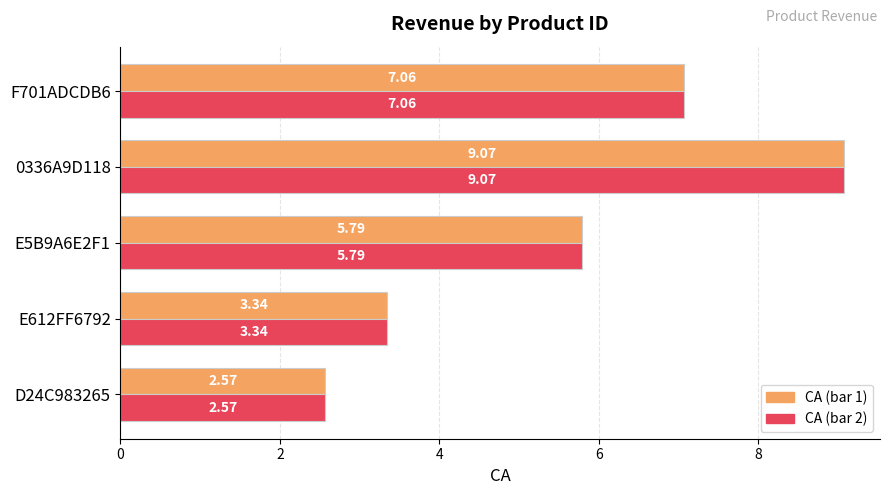

What is the total value across all series at F701ADCDB6?

14.1